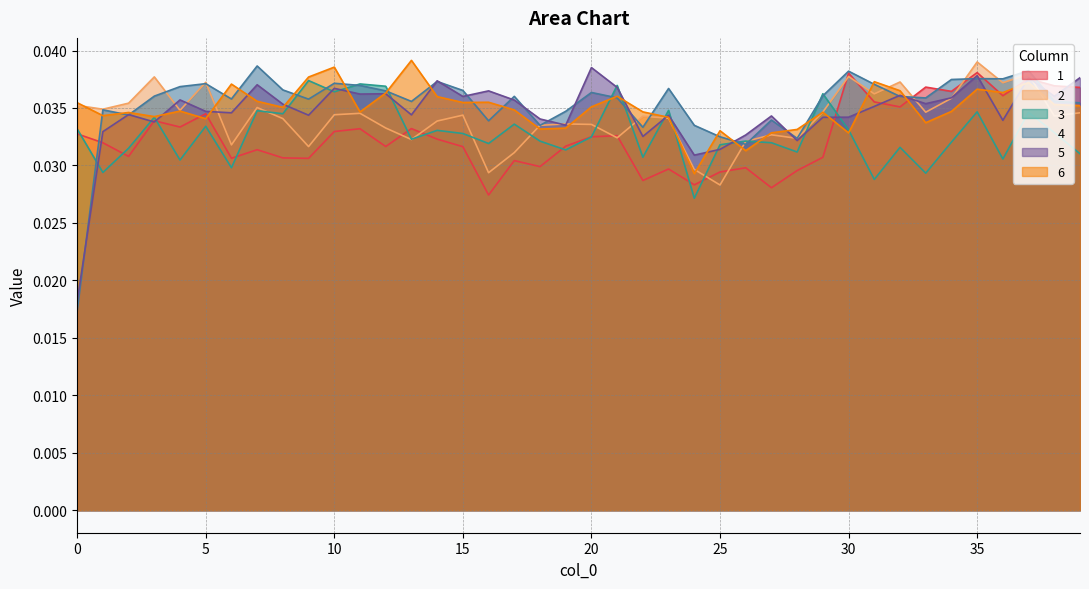

At which category does 4 reach its first local valley?

2